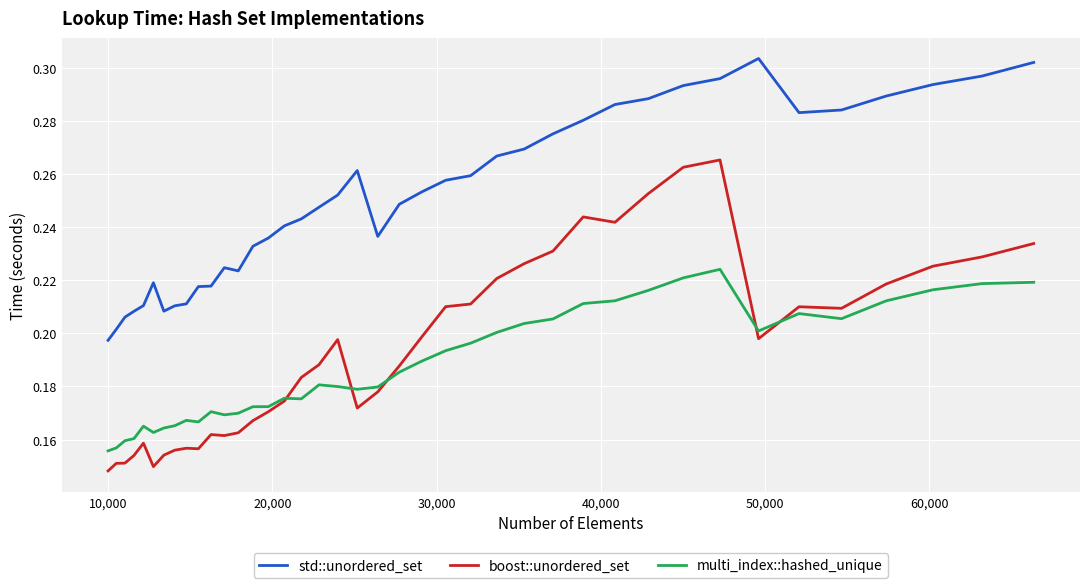

Which series has the widest spread of values?

boost::unordered_set